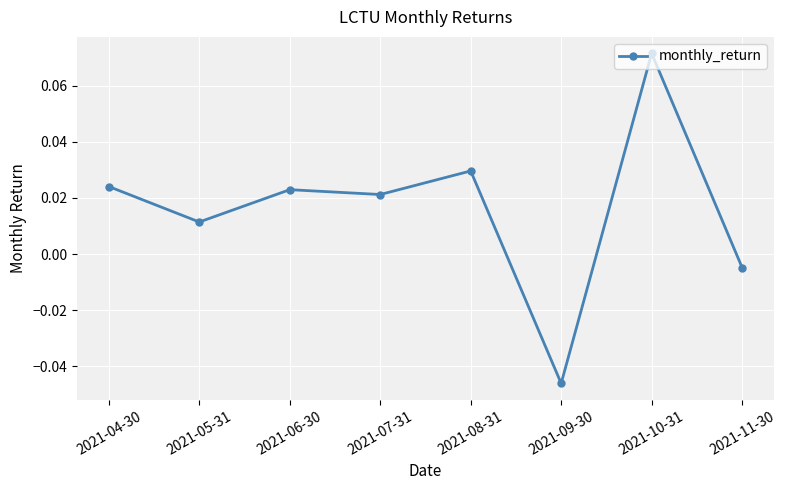

How many lines are shown in the chart?

1